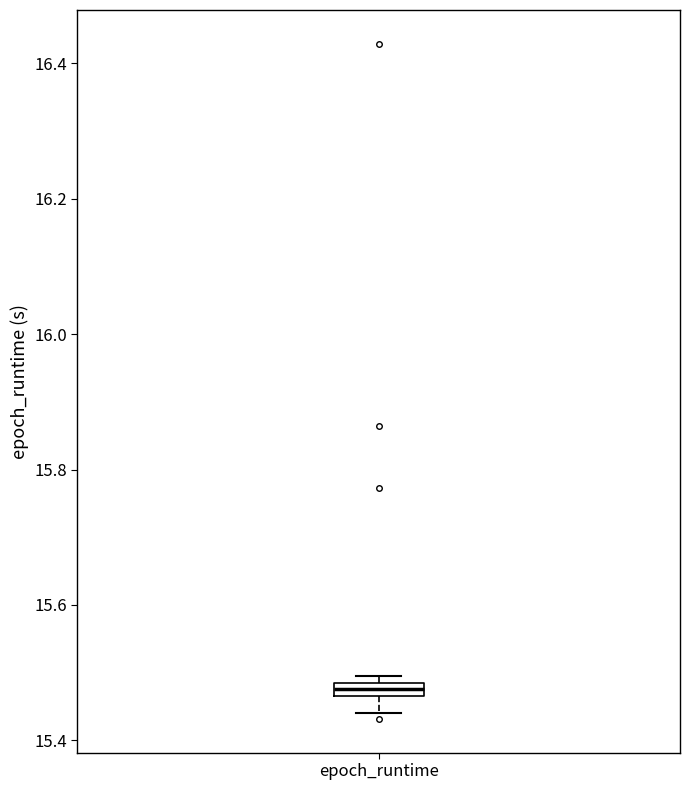

Where does the lower whisker of the box for epoch_runtime end on the y-axis? The values are not printed on the chart, so give them approximately, as read against the axis.

15.44